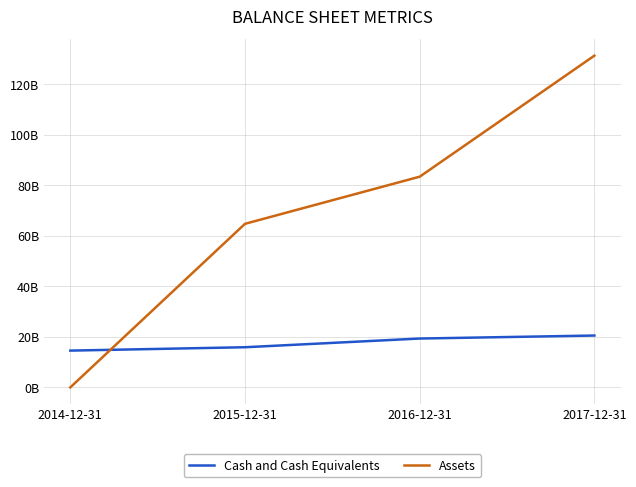

Rank the categories by Assets value from highest to lowest.

2017-12-31, 2016-12-31, 2015-12-31, 2014-12-31